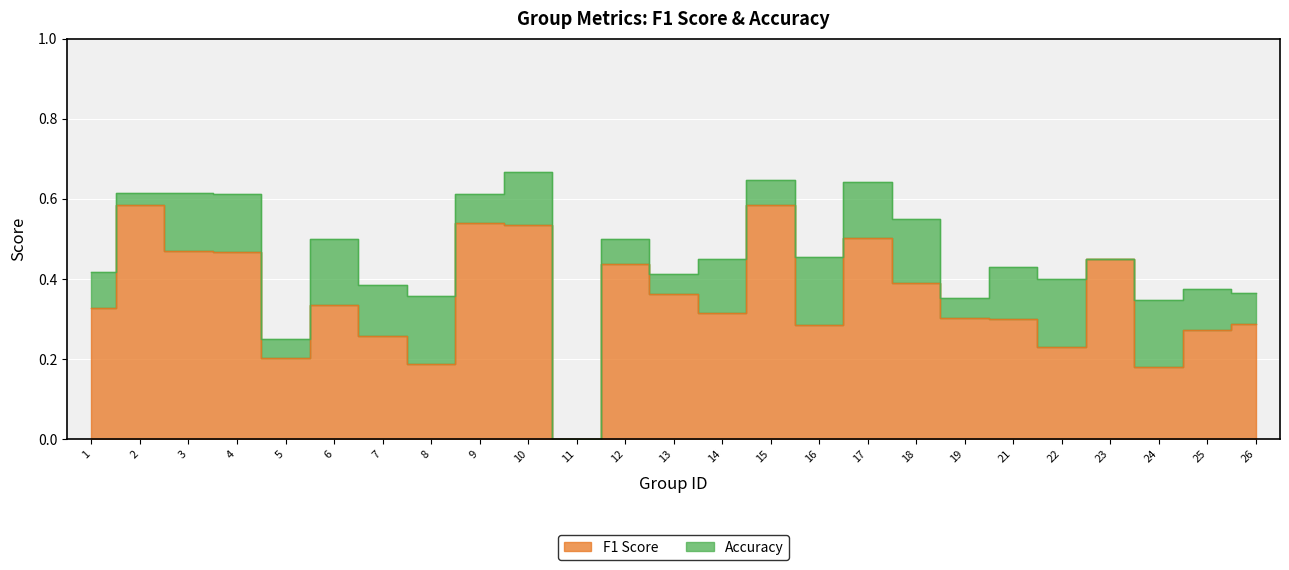

Reading right to left, list all the values displayed in this chart.

f1: 26=0.3	25=0.3	24=0.2	23=0.4	22=0.2	21=0.3	19=0.3	18=0.4	17=0.5	16=0.3	15=0.6	14=0.3	13=0.4	12=0.4	11=0.0	10=0.5	9=0.5	8=0.2	7=0.3	6=0.3	5=0.2	4=0.5	3=0.5	2=0.6	1=0.3
accuracy: 26=0.4	25=0.4	24=0.3	23=0.4	22=0.4	21=0.4	19=0.4	18=0.6	17=0.6	16=0.5	15=0.6	14=0.4	13=0.4	12=0.5	11=0.0	10=0.7	9=0.6	8=0.4	7=0.4	6=0.5	5=0.2	4=0.6	3=0.6	2=0.6	1=0.4